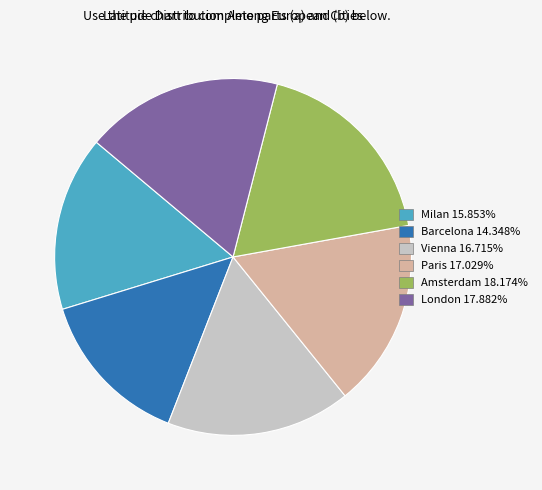

Is there any slice that represents more than half of the pie?

No